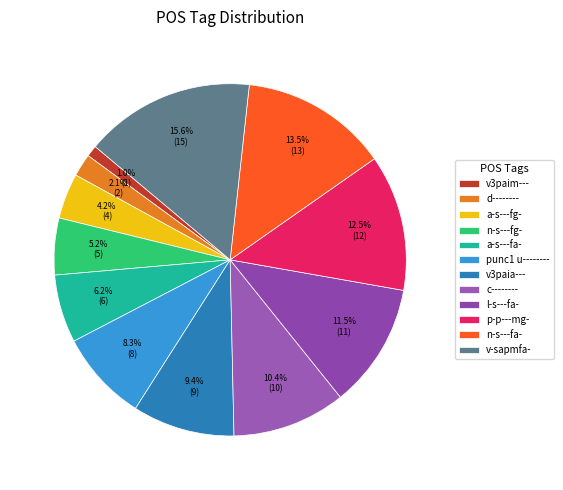

Combined, what portion of the pie is punc1 u-------- and a-s---fg-?

12.5%